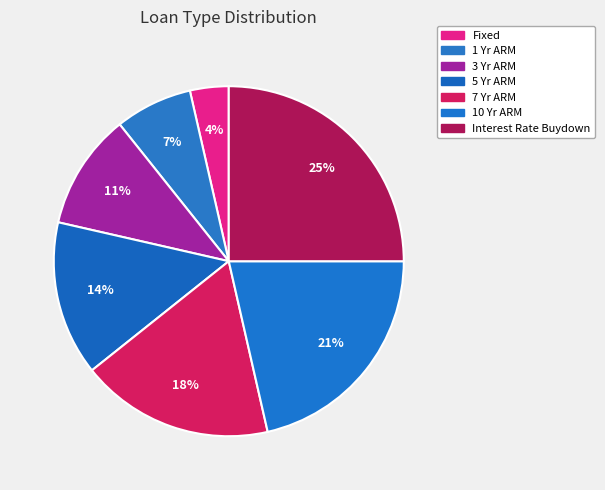

How many segments does this pie chart have?

7